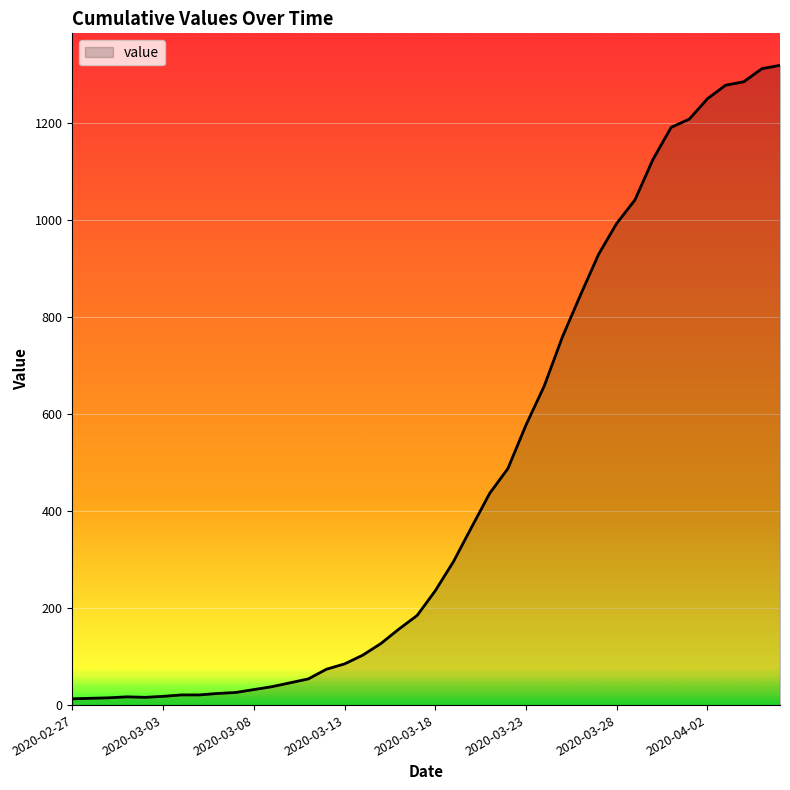

What is the difference between the maximum and minimum values?

1307